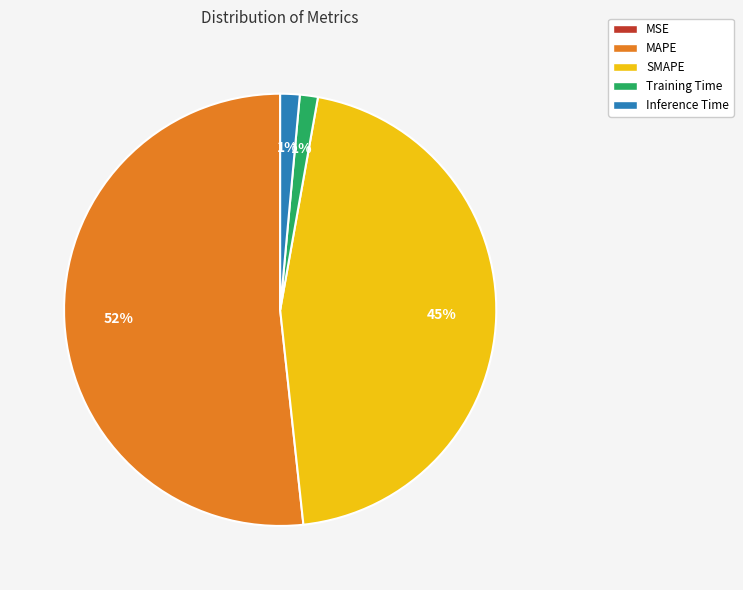

To the nearest percent, what is the average slice percentage?

20%